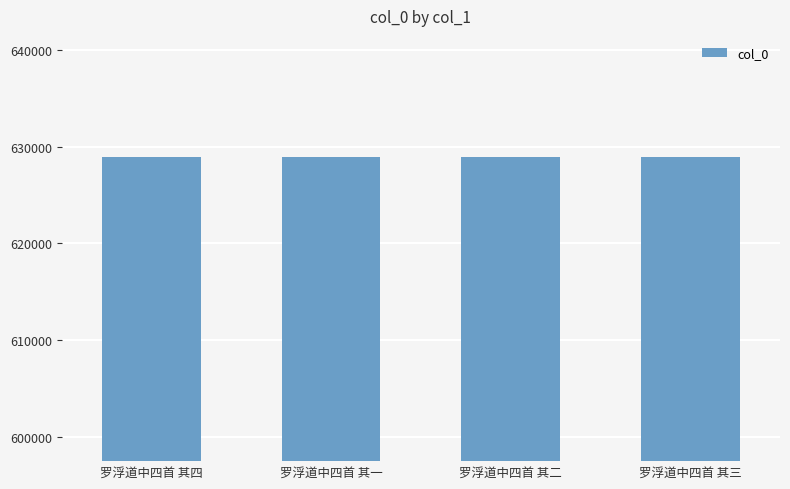

What is the minimum value shown in the chart?

628913